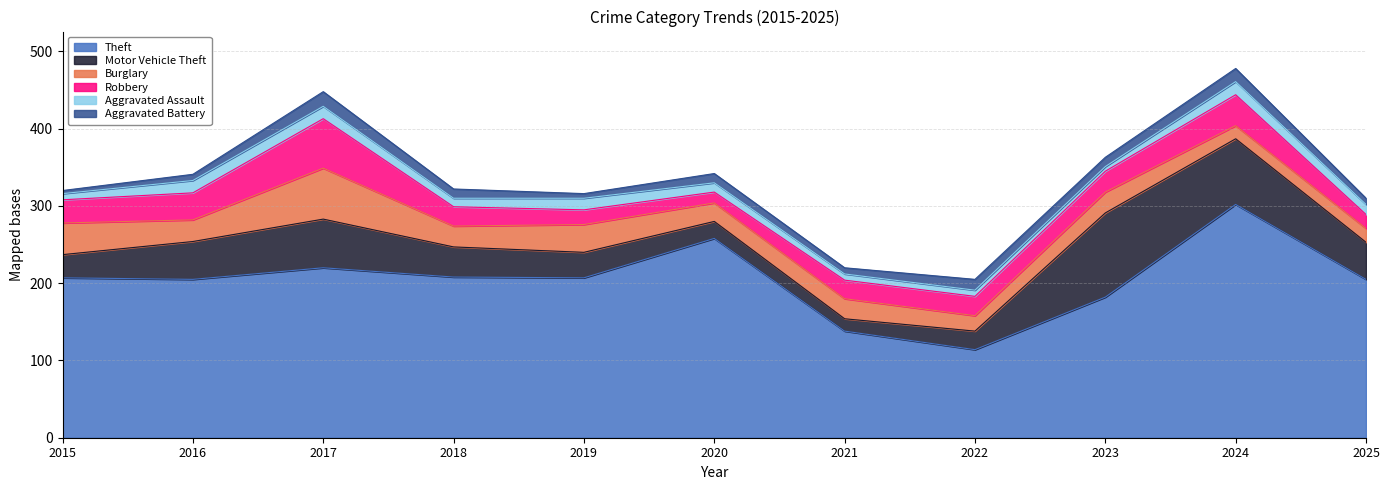

What is the value of the Robbery point at the 1st from the left?

30